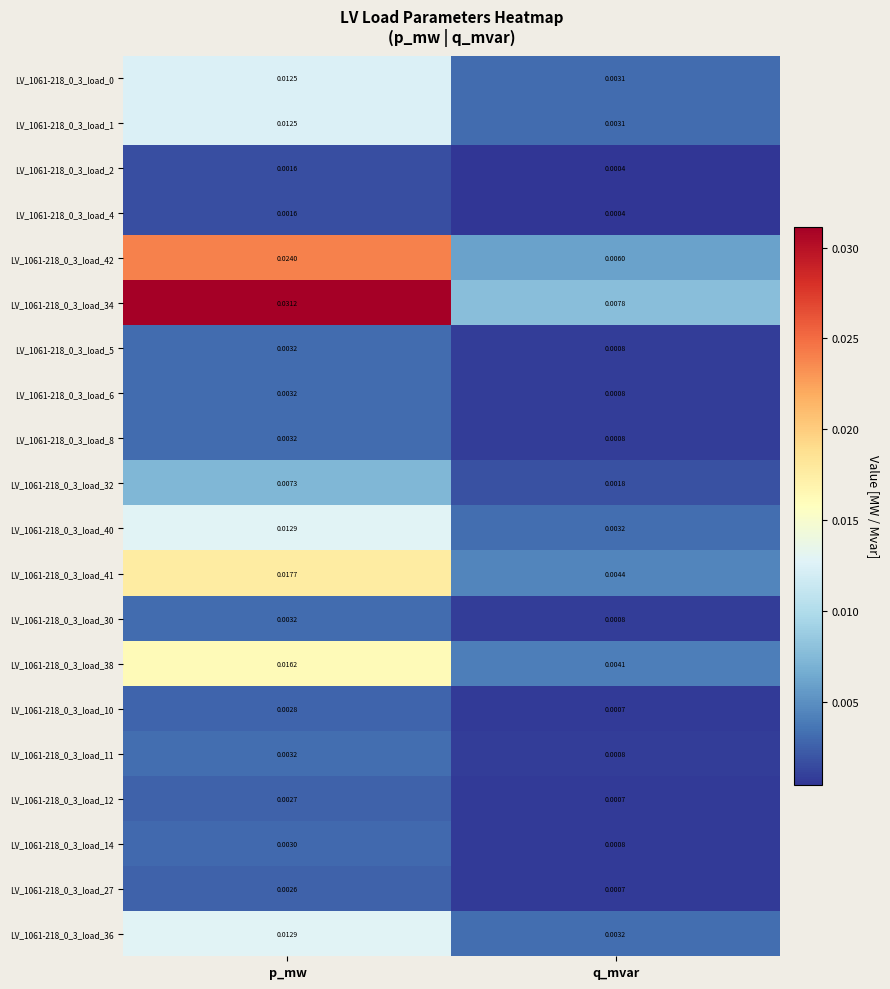

List the labels in order of LV_1061-218_0_3_load_5 value, smallest first.

q_mvar, p_mw